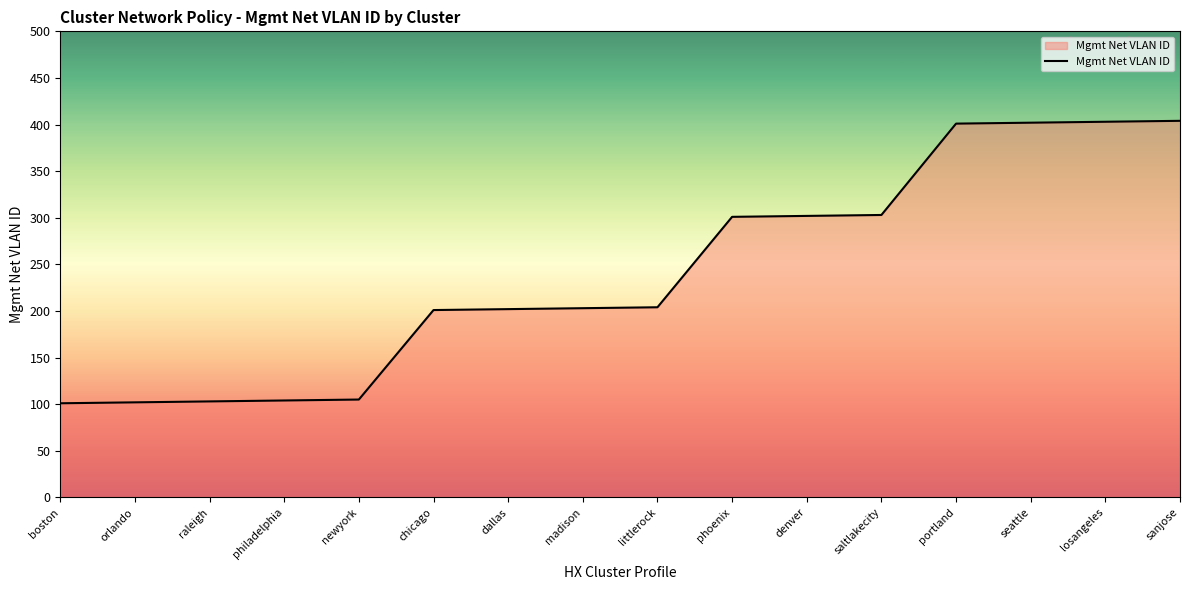

What position from the left is seattle?

14